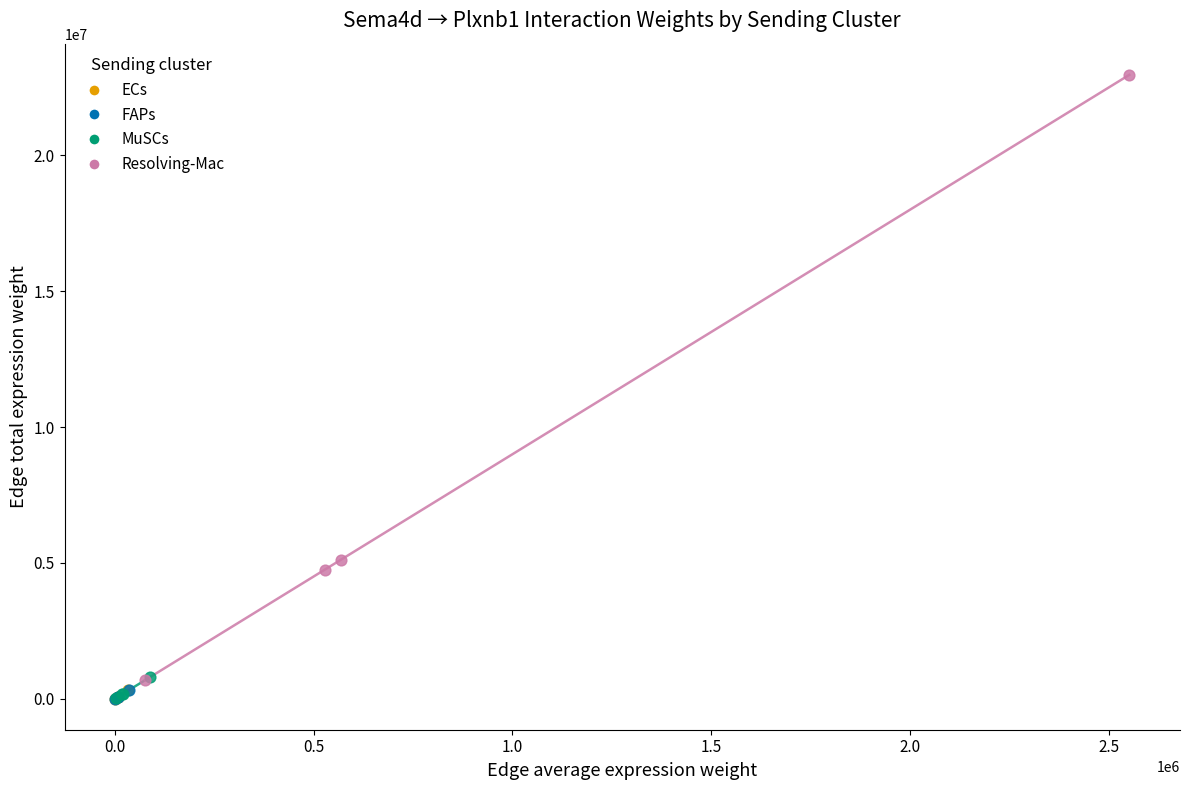

Which series has the widest spread of Y values?

Resolving-Mac